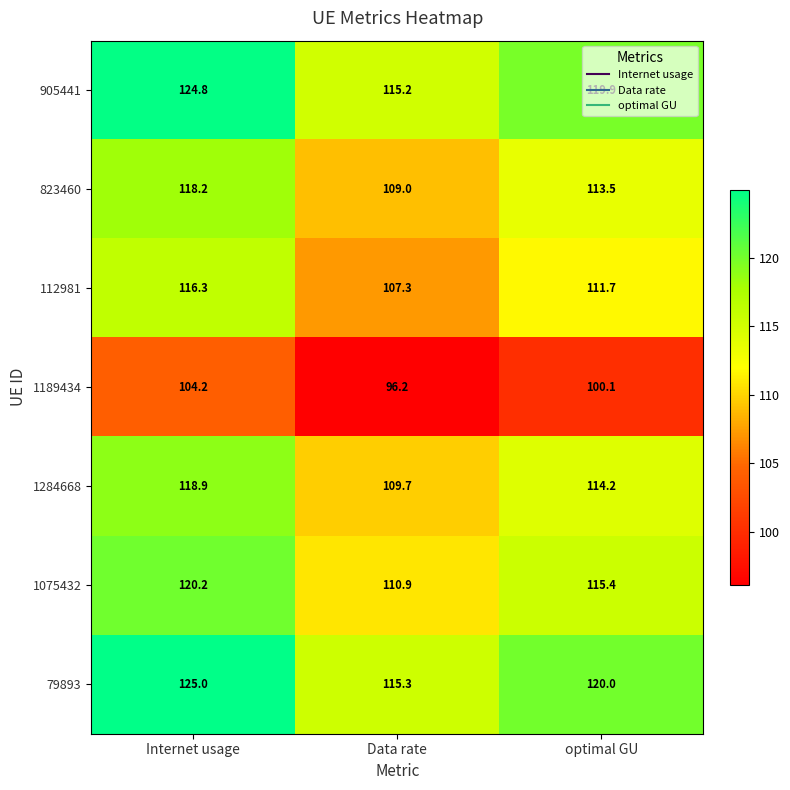

Where does the 1189434 series first go above 100?

Internet usage